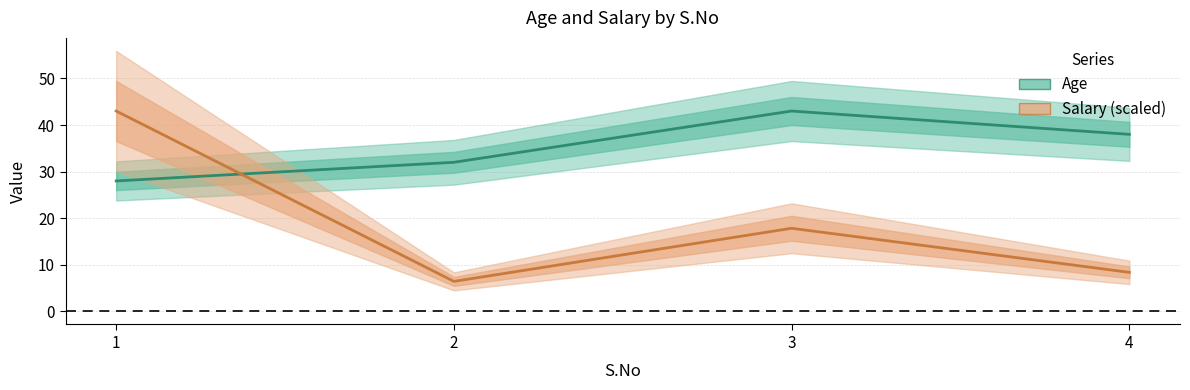

After their last crossing, which series has the higher values: Age or Salary (scaled)?

Age